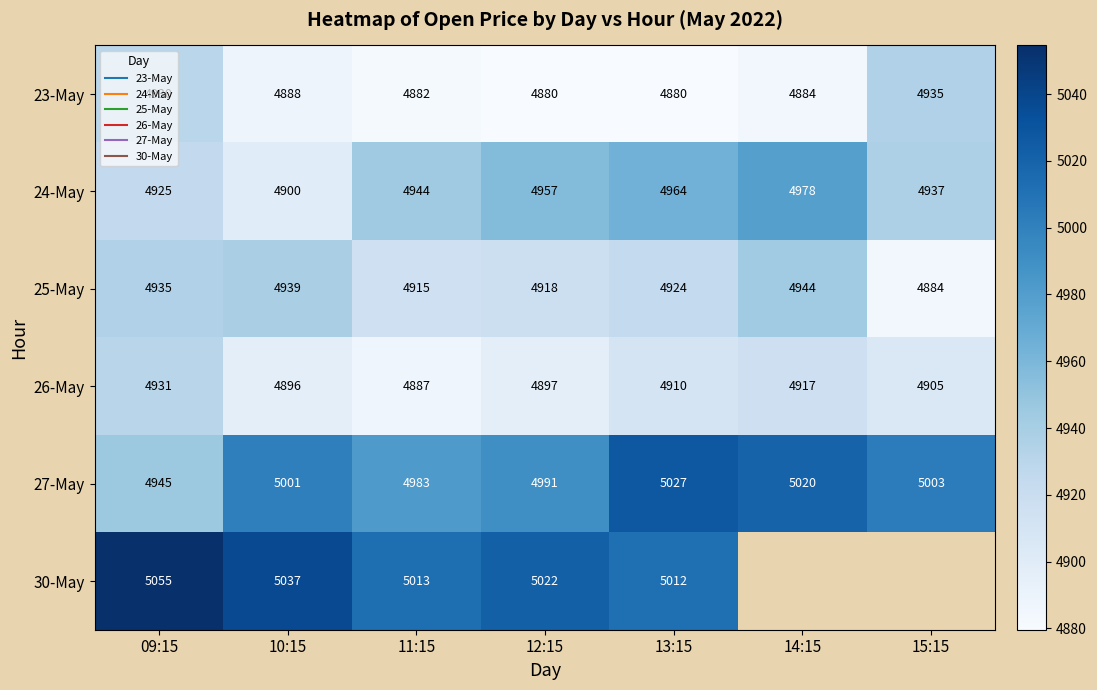

True or false: 25-May has a value of 4938.6 at 10:15.

True